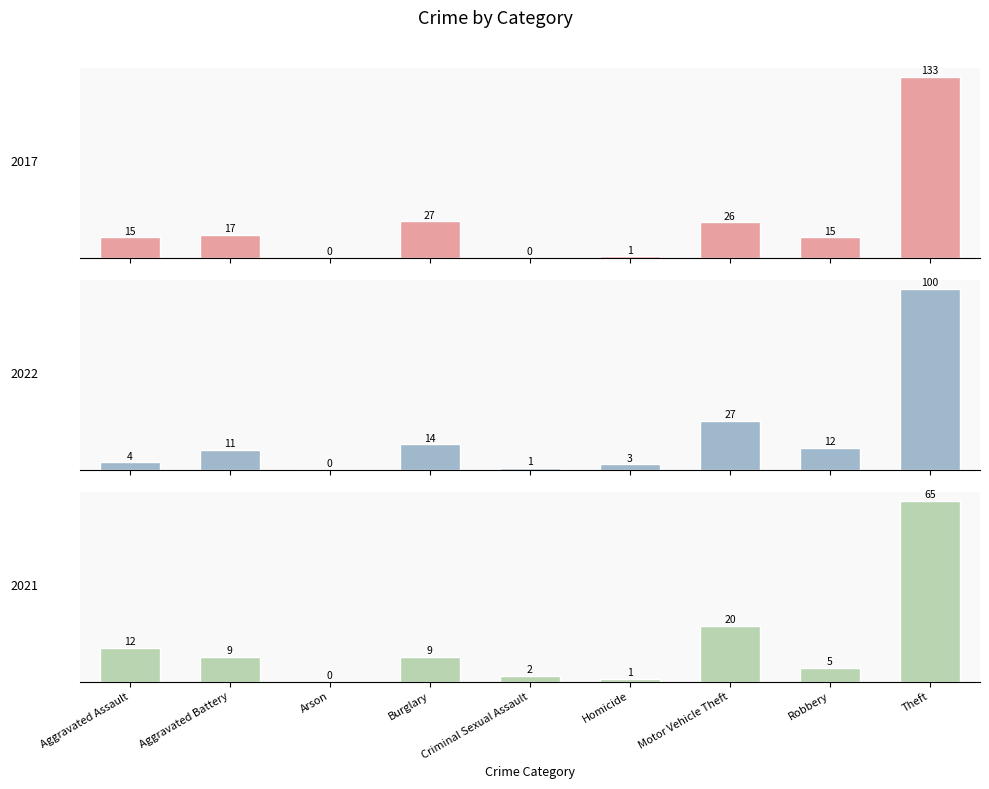

Reading right to left, what are all the values shown in this chart?

2017: 133	15	26	1	0	27	0	17	15
2022: 100	12	27	3	1	14	0	11	4
2021: 65	5	20	1	2	9	0	9	12